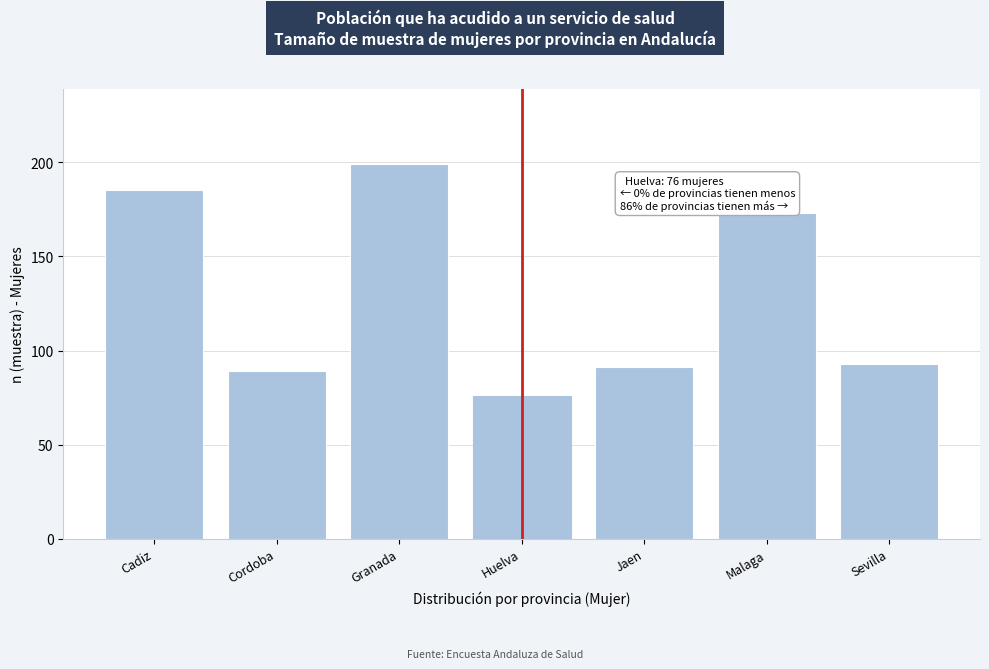

Reading right to left, what are all the values shown in this chart?

93	173	91	76	199	89	185